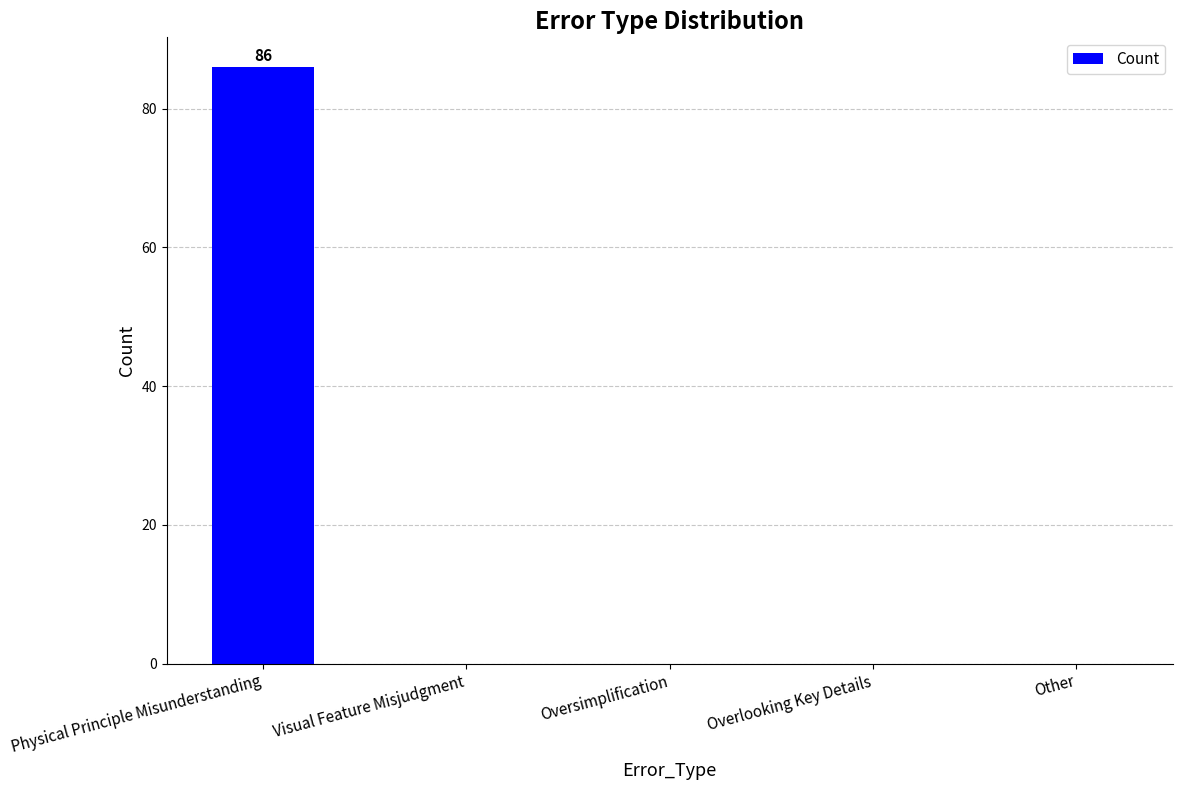

The value at Physical Principle Misunderstanding is 42. True or false?

False